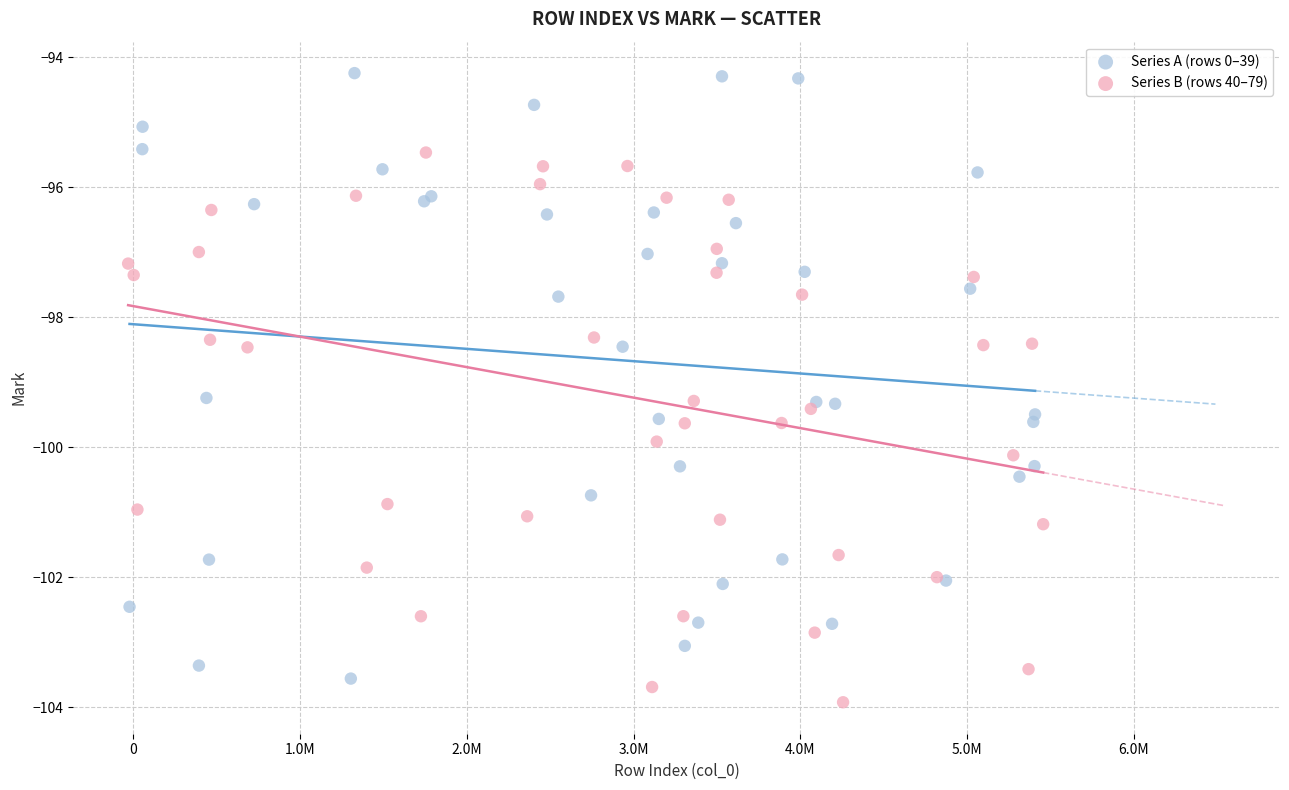

Which series reaches the minimum Y coordinate?

Series B (rows 40–79)